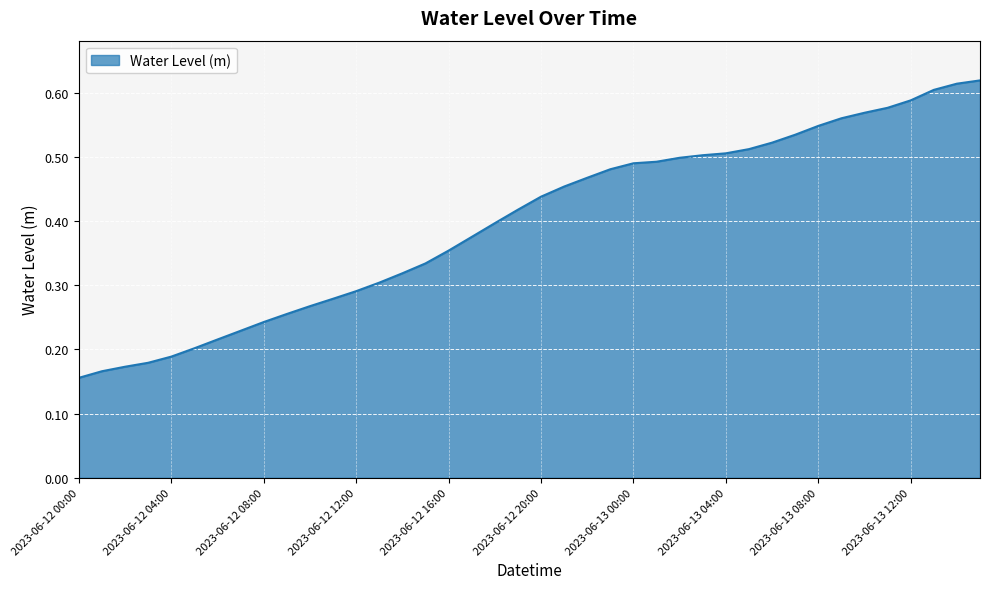

Does the chart have visible grid lines?

Yes